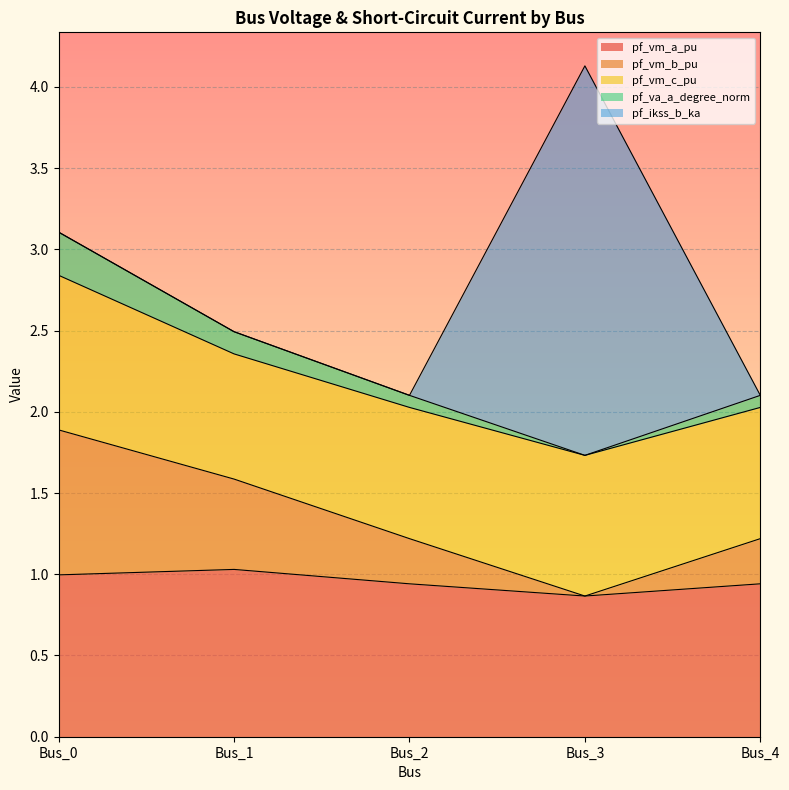

The pf_vm_a_pu series shows 0.9 at Bus_4. True or false?

True